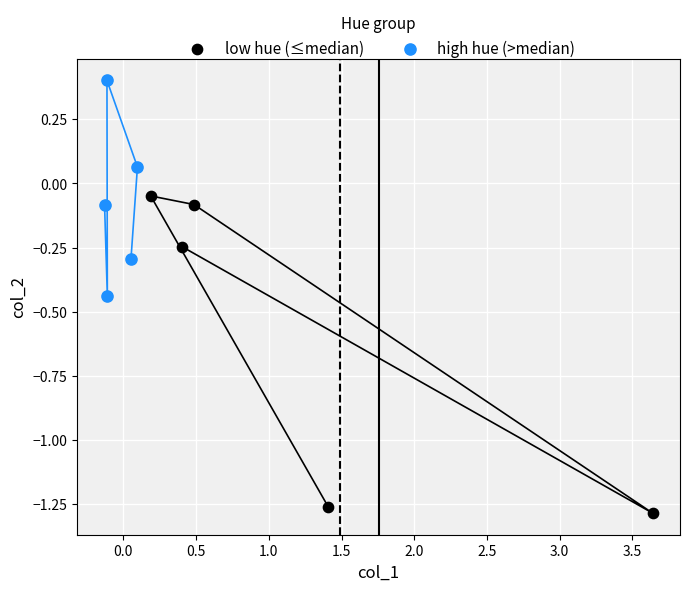

Which series has the largest Y range (max minus min)?

low hue (≤median)